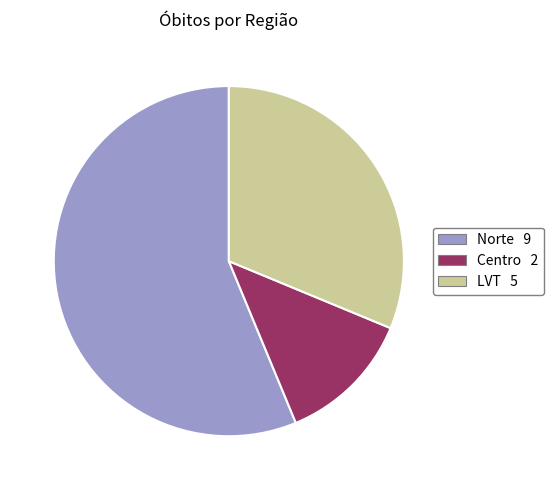

Does any single category account for the majority?

Yes